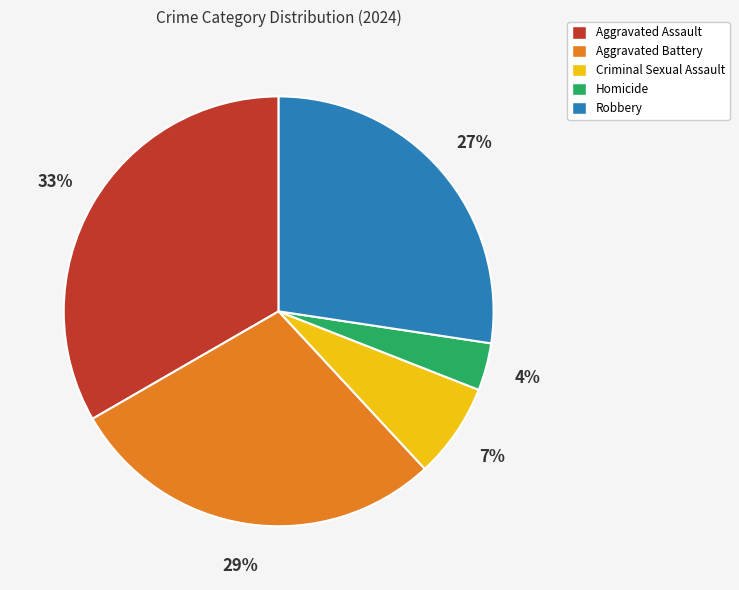

Which has a higher value, Criminal Sexual Assault or Aggravated Battery?

Aggravated Battery